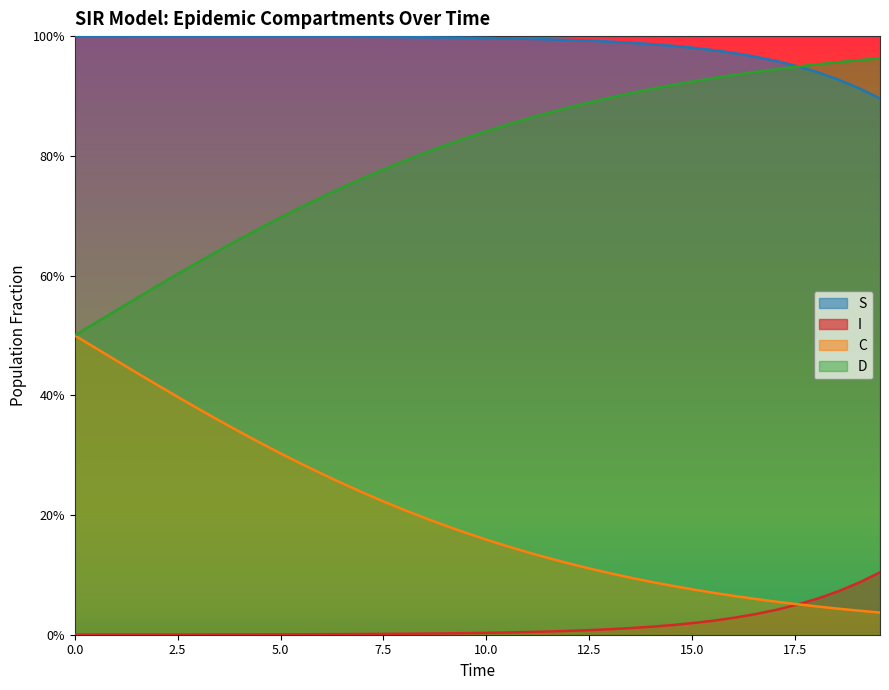

True or false: C and D cross at least once.

False